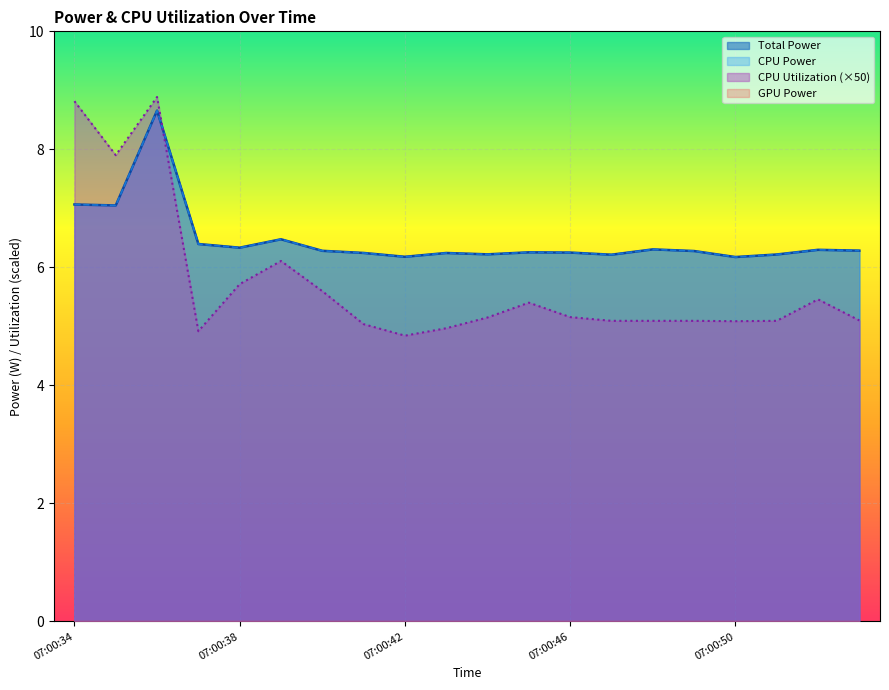

The CPU Power series shows 6.5 at 07:00:39. True or false?

True